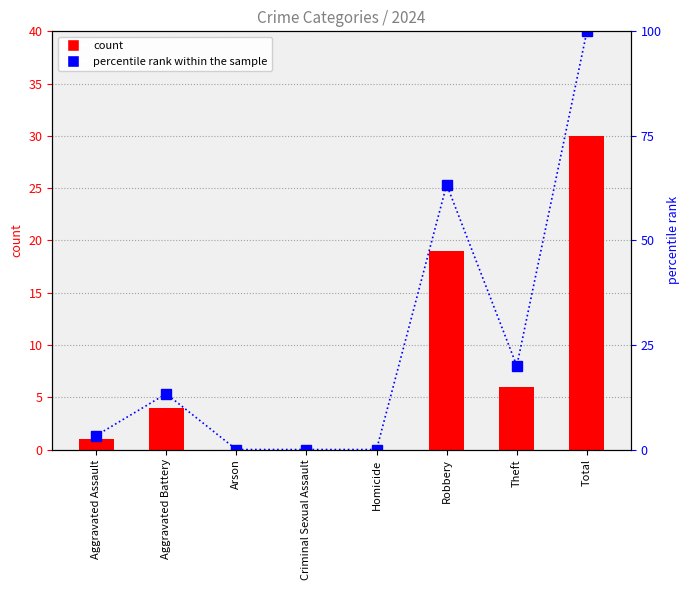

At which category does the chart reach its minimum across all series?

Arson